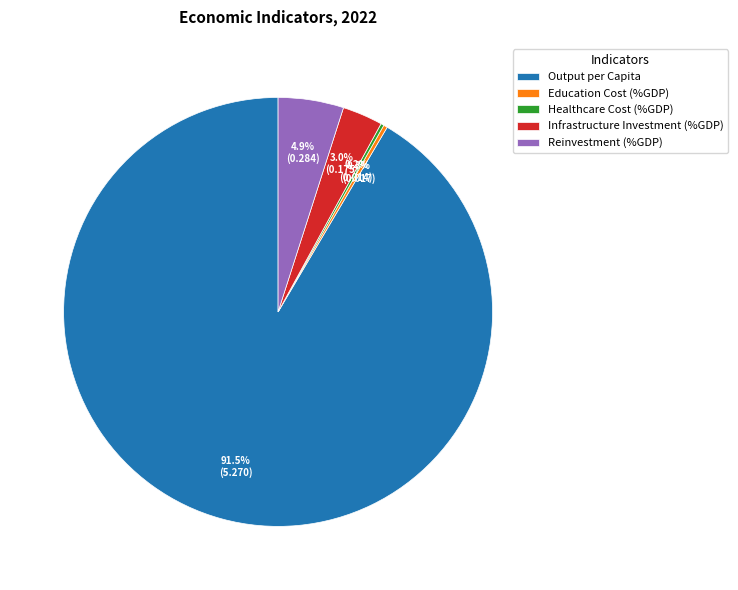

Combined, do Output per Capita and Reinvestment (%GDP) account for over 50%?

Yes